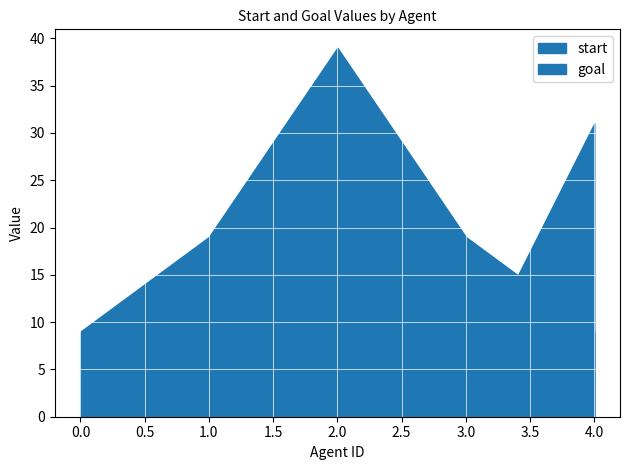

Which series ends up on top after the final intersection of start and goal?

start